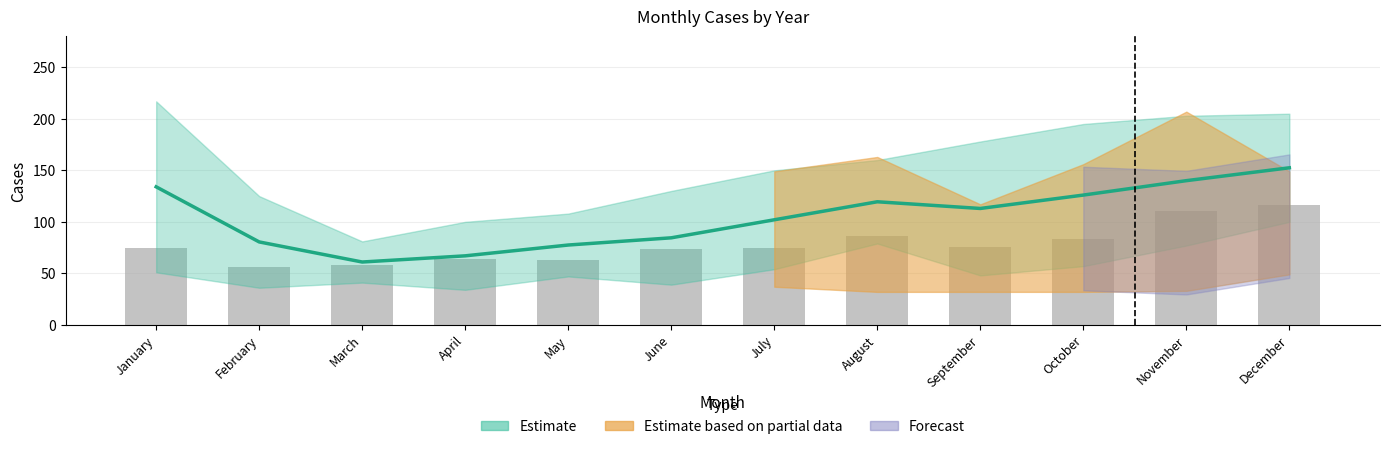

What is the smallest value displayed?

56